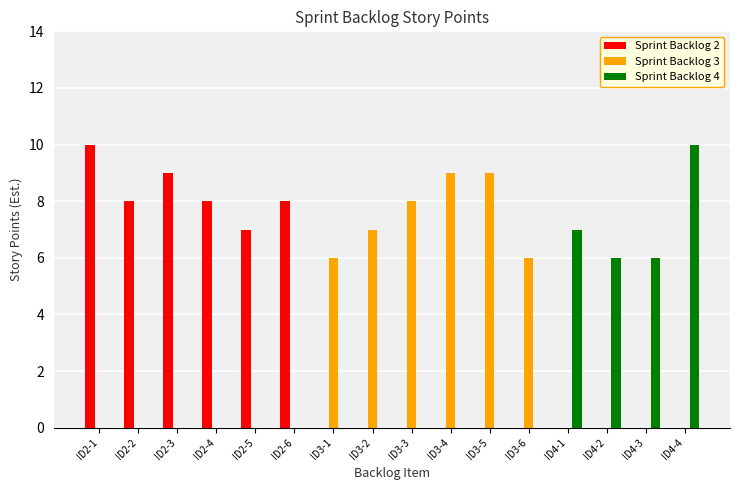

Between ID2-4 and ID3-6, which series saw the biggest shift?

Sprint Backlog 2